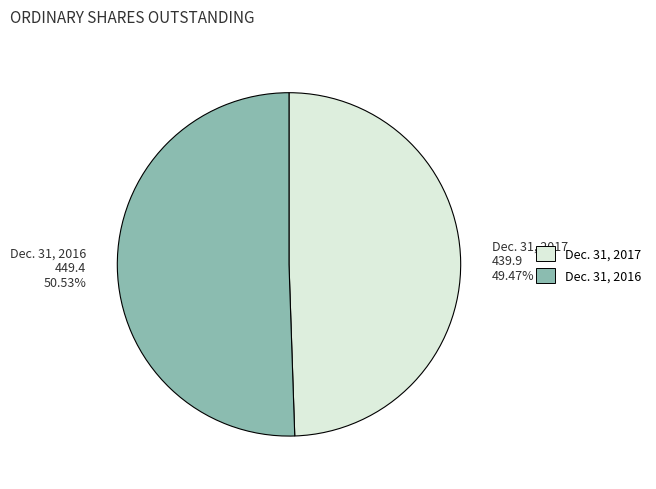

Does Dec. 31, 2017 account for over 50% of the chart?

No